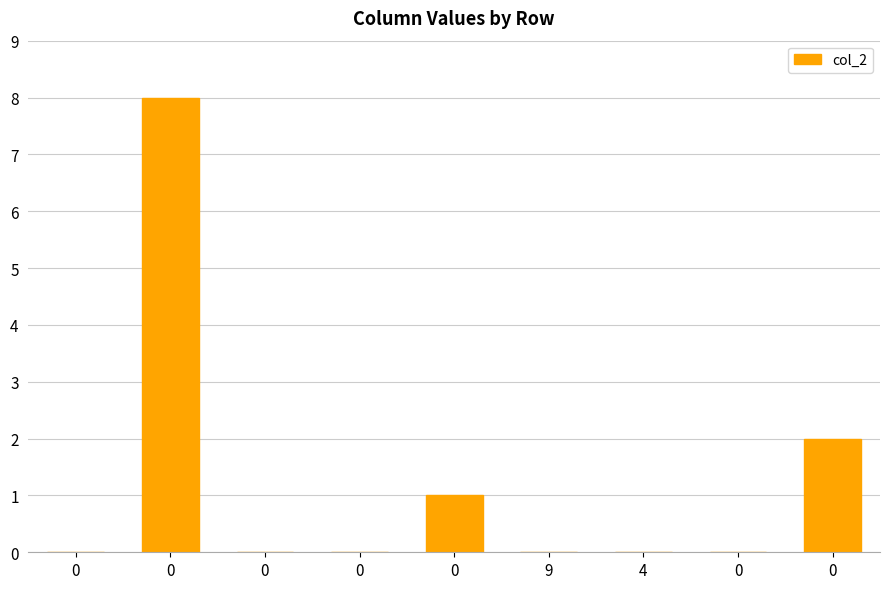

How many distinct data groups are displayed?

1